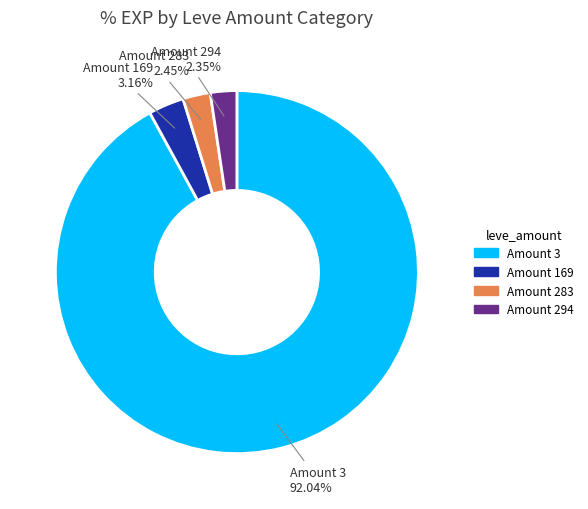

Is there any slice that represents more than half of the pie?

Yes